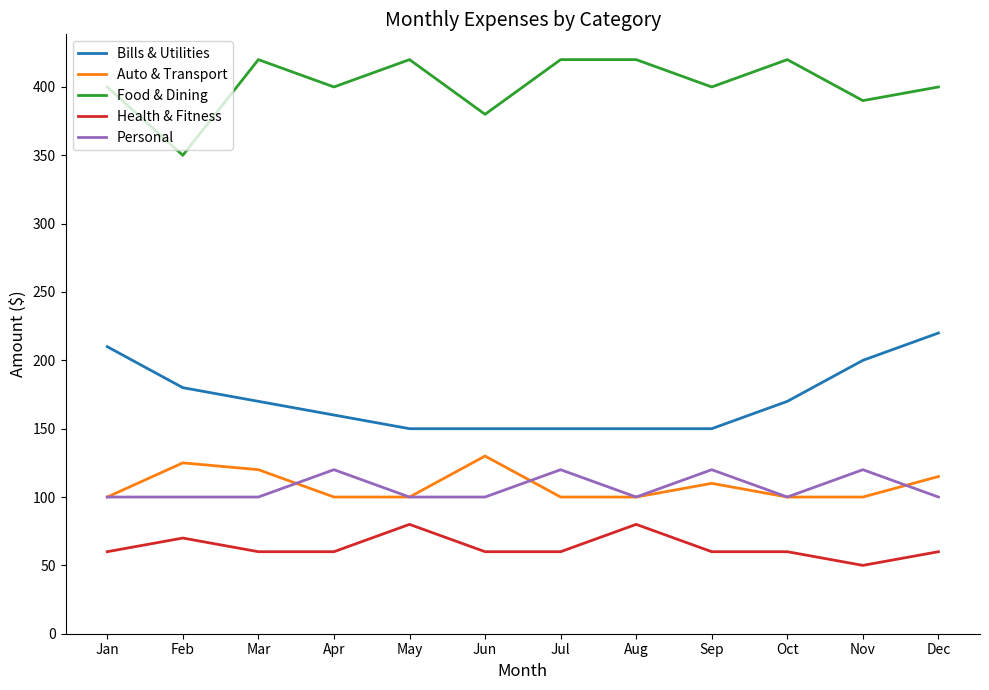

Which series has the largest total across all categories?

Food & Dining